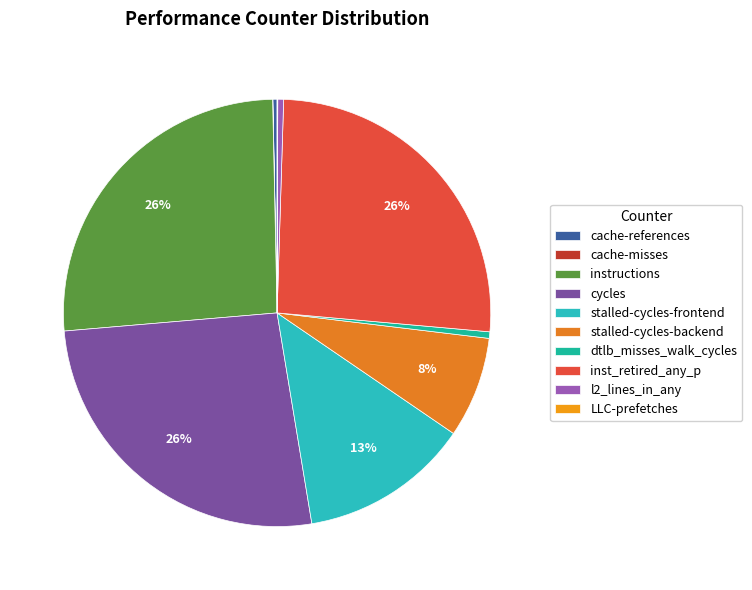

Rank the categories by value from lowest to highest.

cache-misses, LLC-prefetches, cache-references, l2_lines_in_any, dtlb_misses_walk_cycles, stalled-cycles-backend, stalled-cycles-frontend, inst_retired_any_p, instructions, cycles